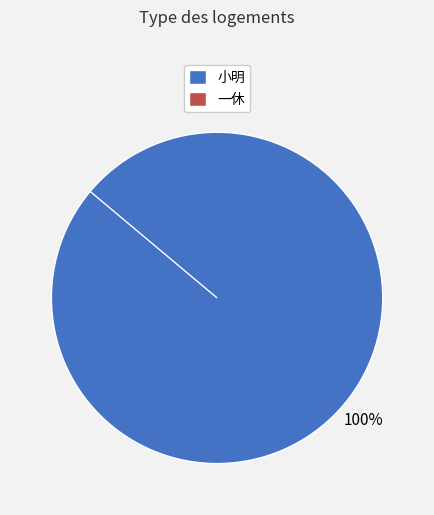

What percentage is the 小明 slice, to the nearest percent?

100%